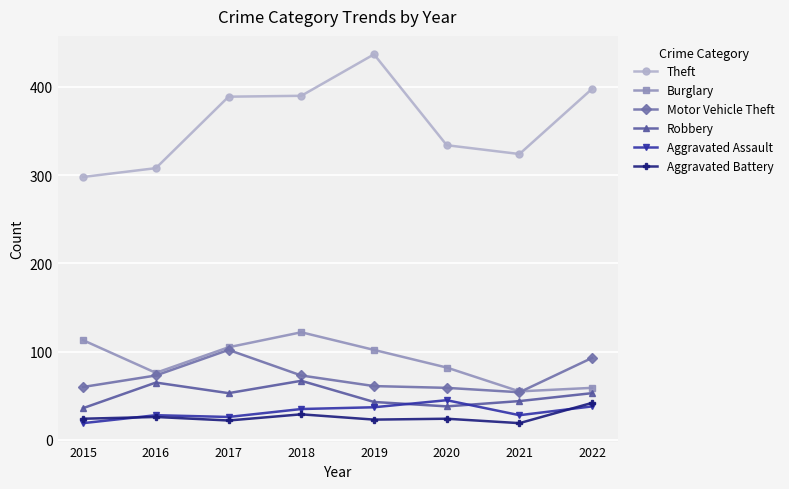

Which series changed the most between 2020 and 2022?

Theft